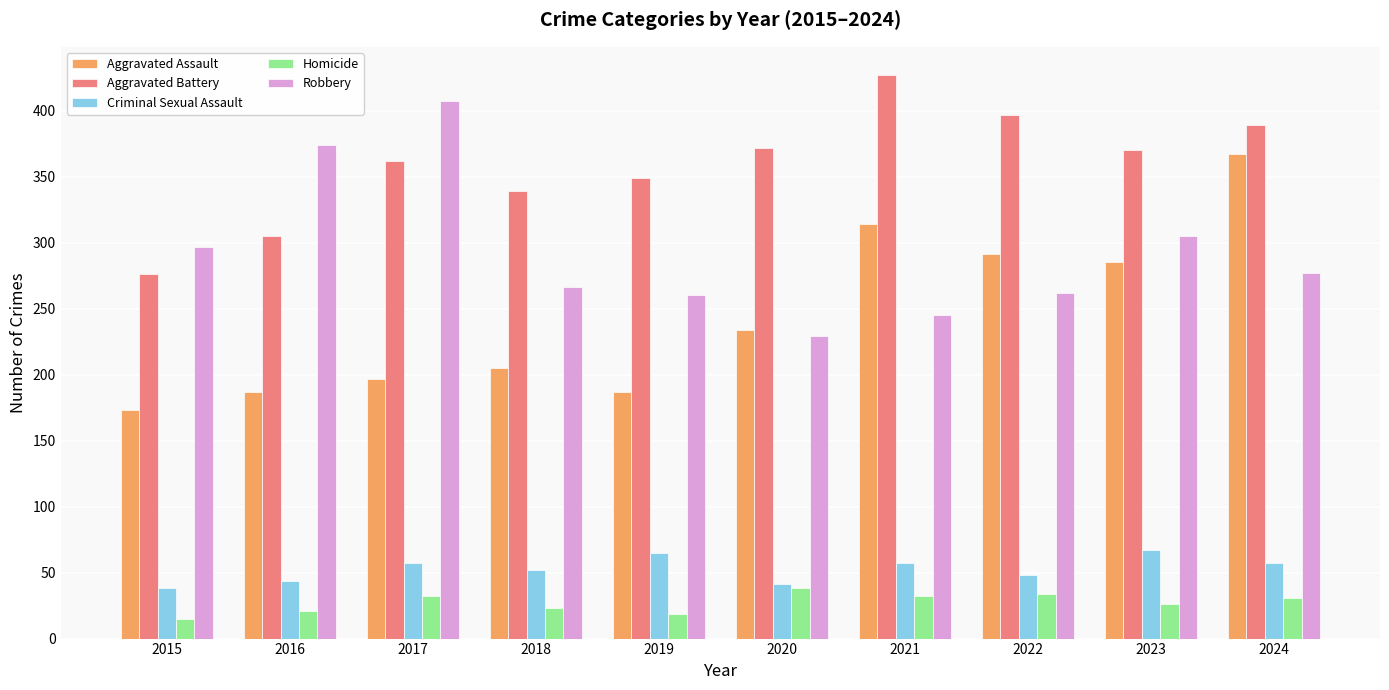

At how many categories does at least one series exceed 111?

10